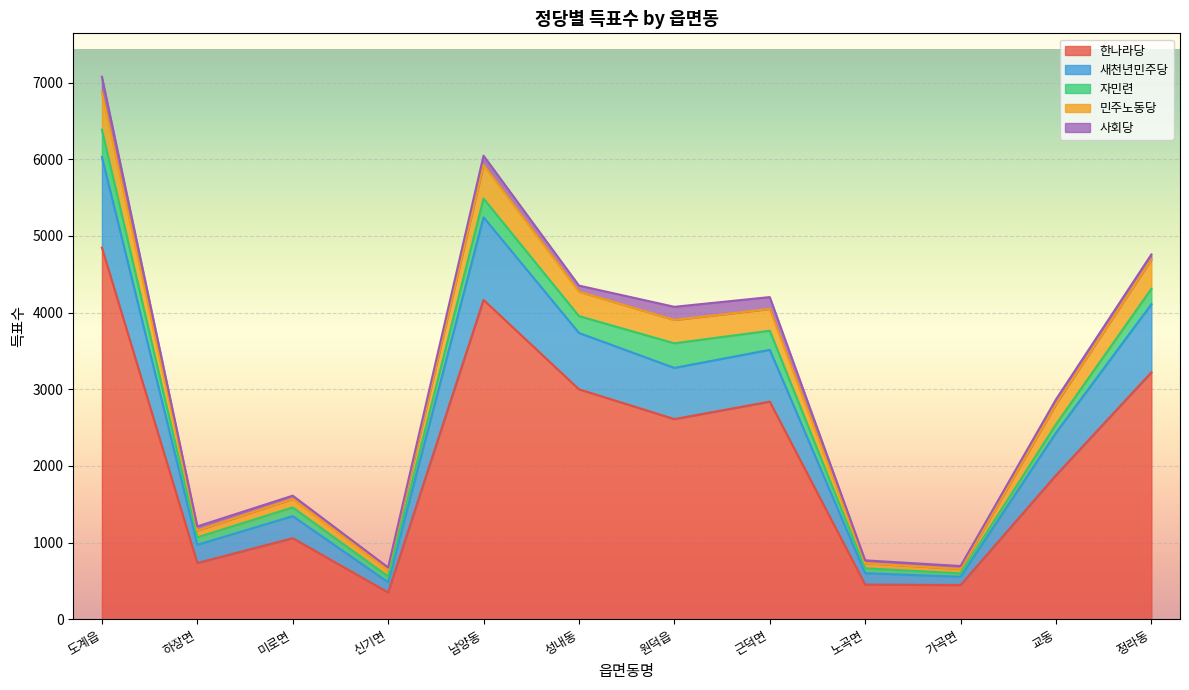

List the labels in order of 민주노동당 value, largest first.

도계읍, 남양동, 정라동, 성내동, 근덕면, 원덕읍, 교동, 미로면, 하장면, 노곡면, 가곡면, 신기면